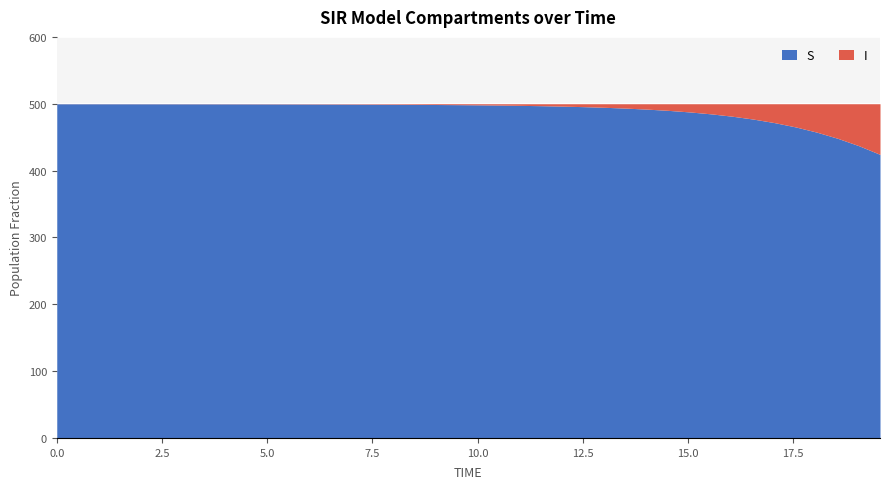

What is the maximum value for S?

499.9